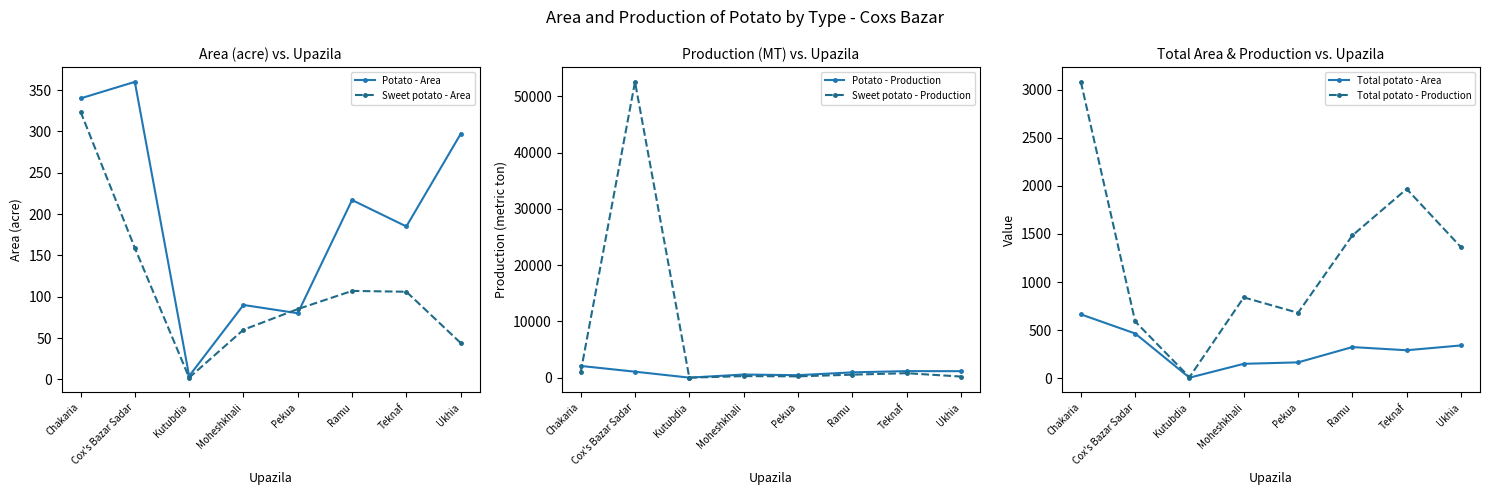

Rank the series at Cox's Bazar Sadar from highest to lowest value.

Sweet potato - Production, Potato - Production, Total potato - Production, Total potato - Area, Potato - Area, Sweet potato - Area